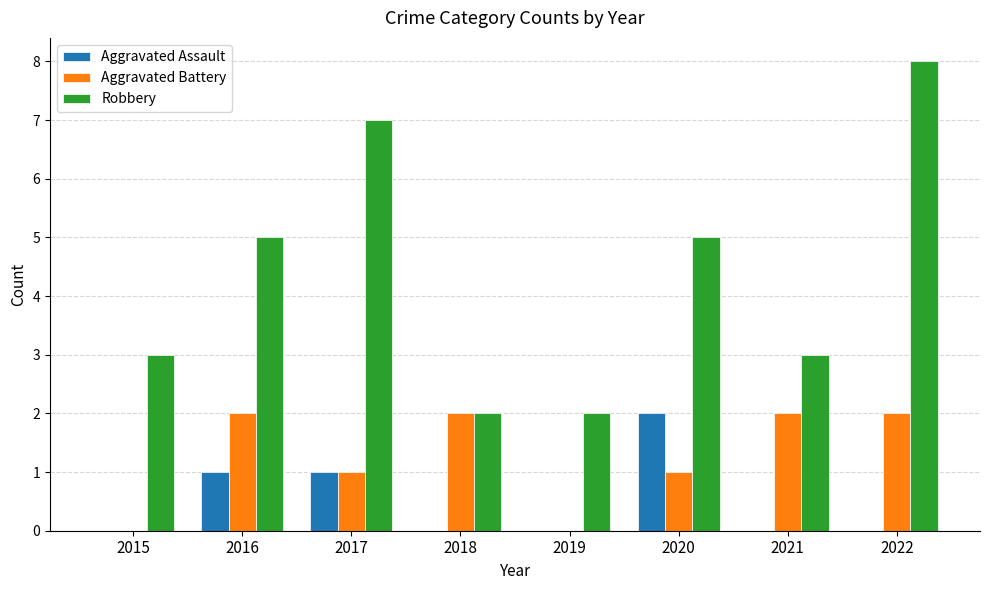

What is the sum of the Aggravated Assault values at 2016 and 2015?

1